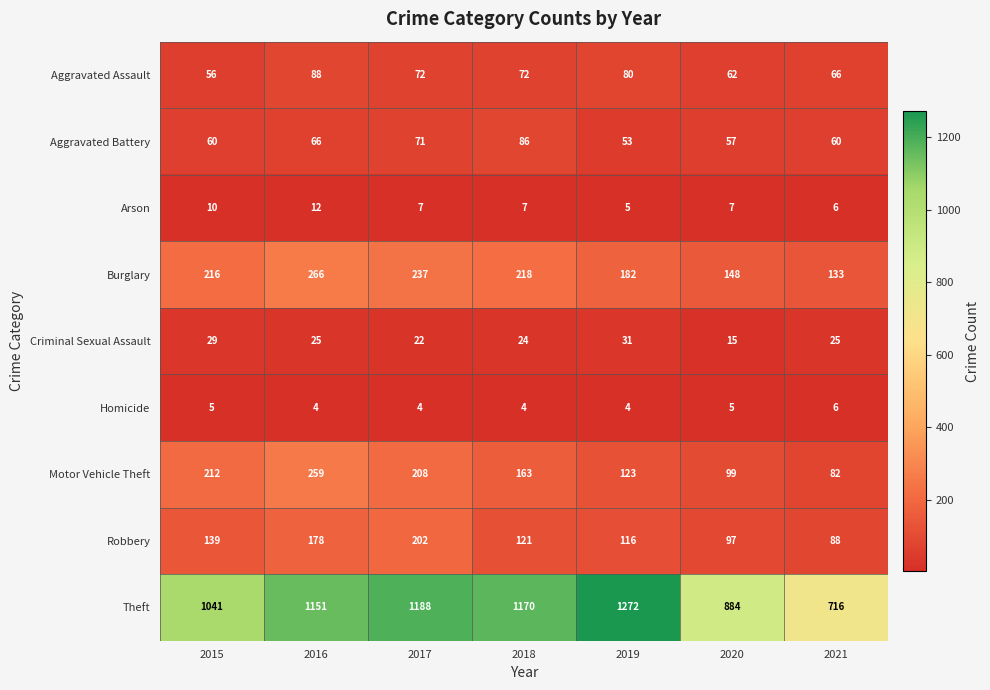

Which series has the largest total across all categories?

Theft